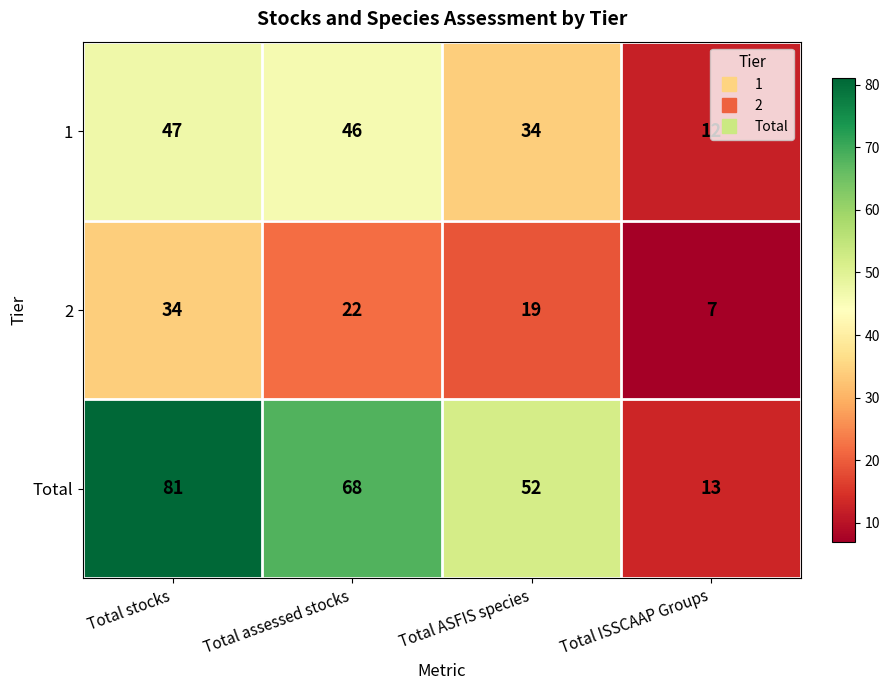

What is the difference between the maximum and minimum values in the 1 series?

35